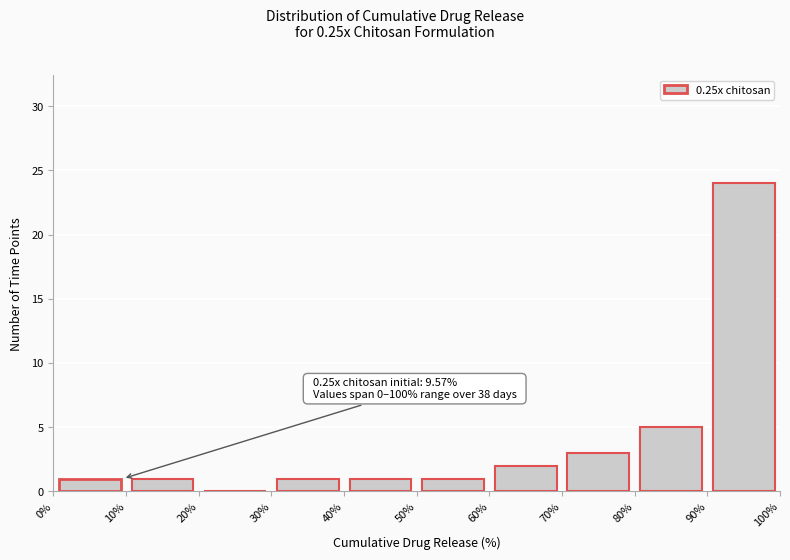

Over which range of the x-axis is the bar tallest?

90% to 100%